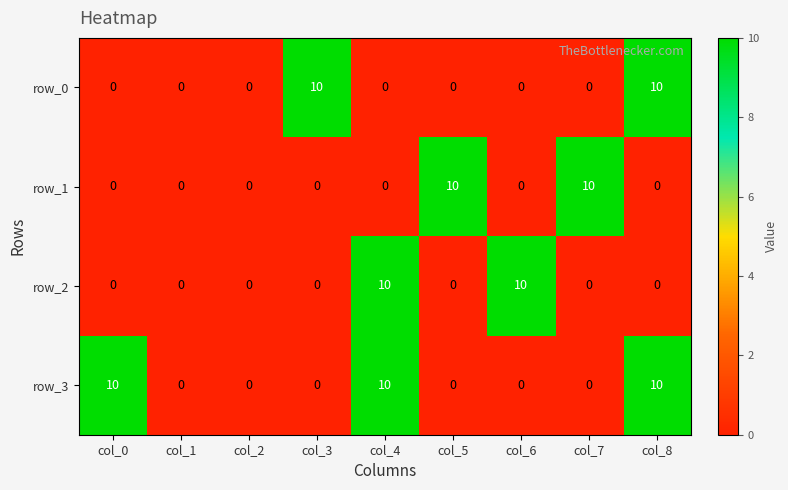

What is the sum of the row_0 values at col_3 and col_1?

10